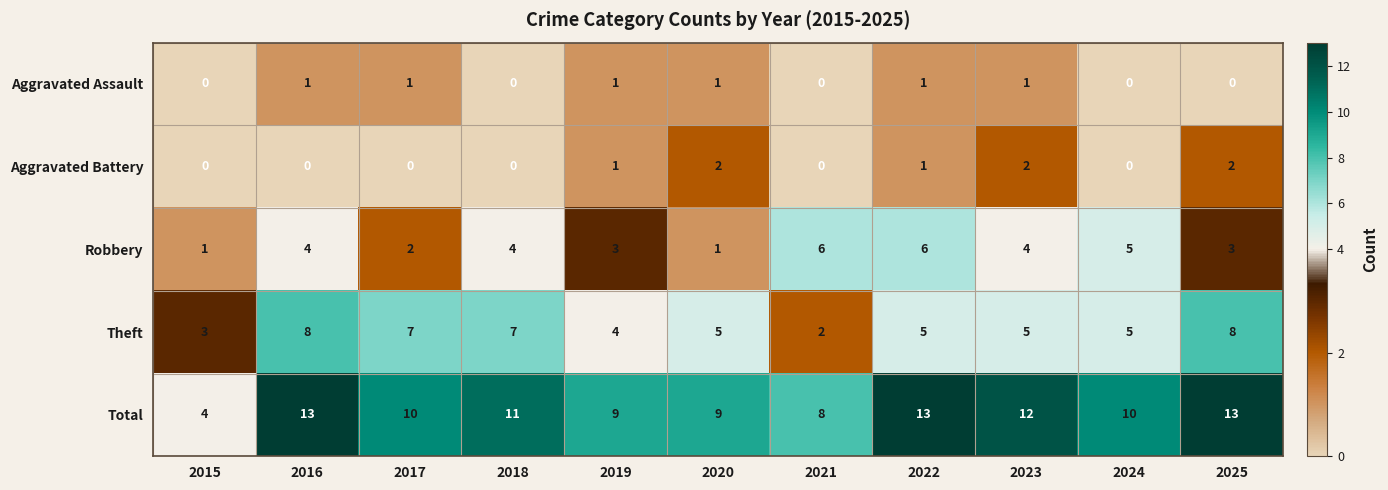

List the series in order of their peak value, lowest first.

Aggravated Assault, Aggravated Battery, Robbery, Theft, Total